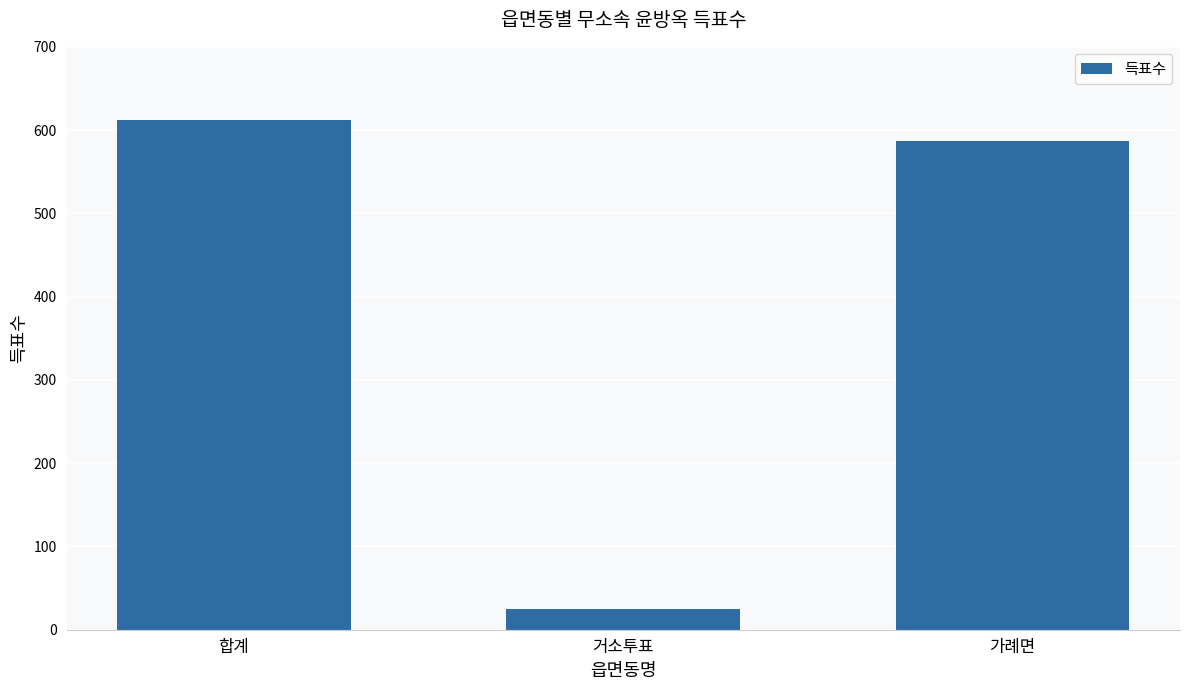

What position from the left is 거소투표?

2